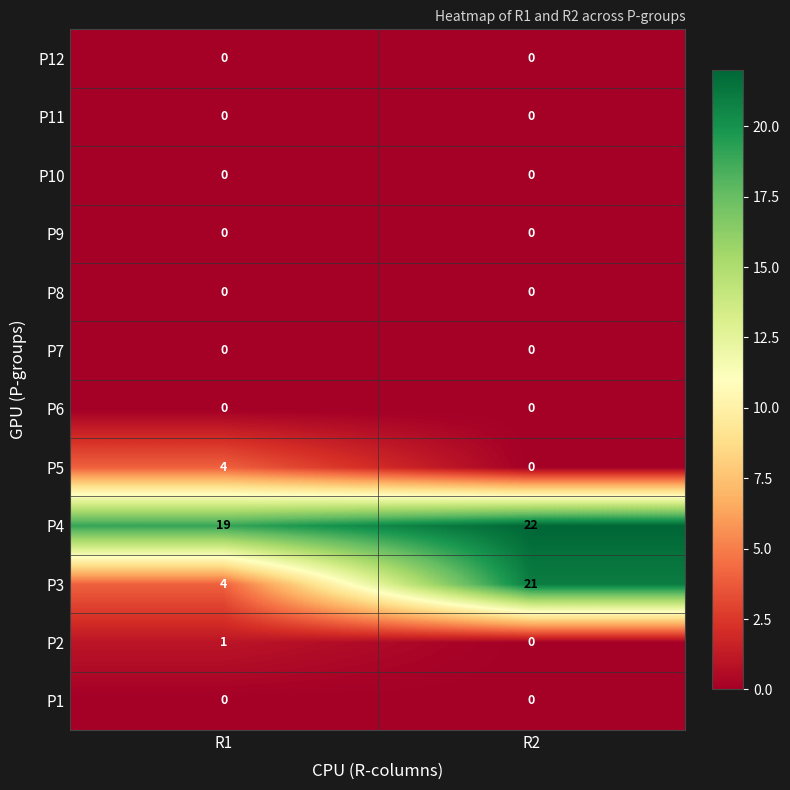

Reading right to left, list all the values displayed in this chart.

P12: R2=0	R1=0
P11: R2=0	R1=0
P10: R2=0	R1=0
P9: R2=0	R1=0
P8: R2=0	R1=0
P7: R2=0	R1=0
P6: R2=0	R1=0
P5: R2=0	R1=4
P4: R2=22	R1=19
P3: R2=21	R1=4
P2: R2=0	R1=1
P1: R2=0	R1=0